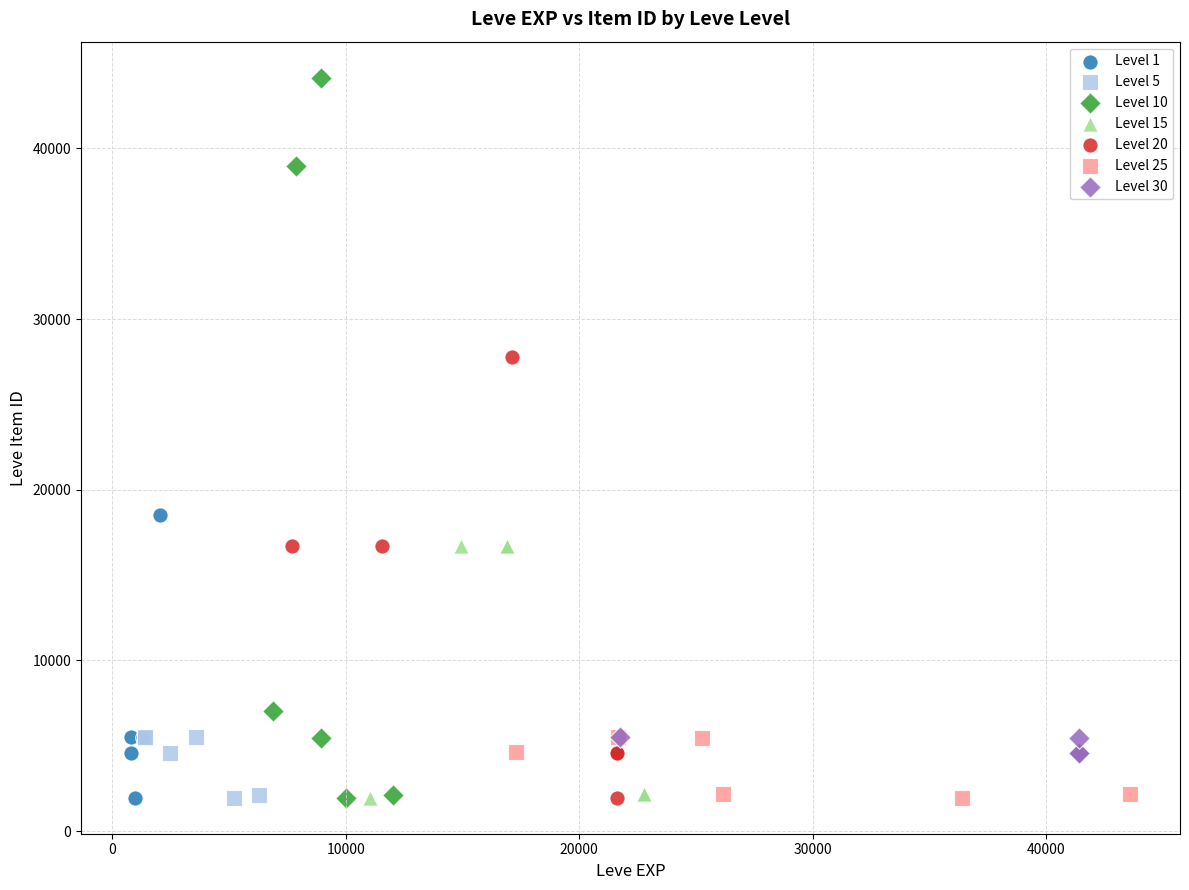

Which series has the widest spread of Y values?

Level 10